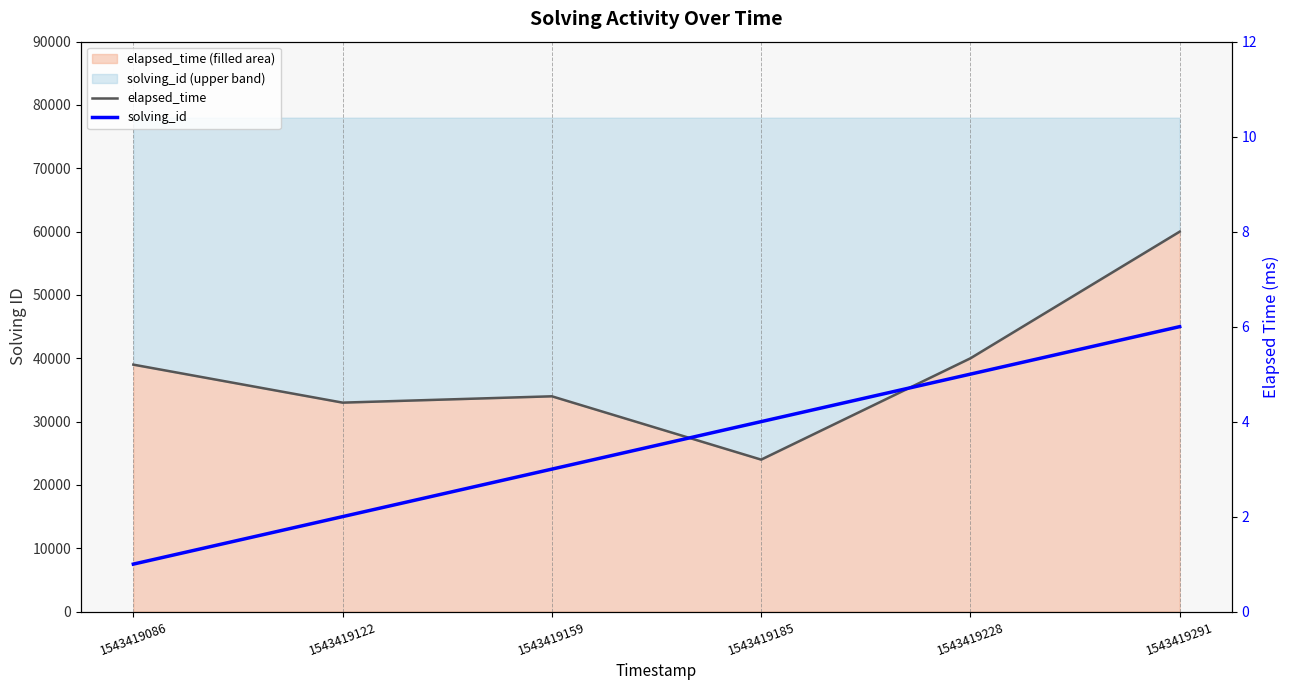

Reading left to right, list all the values displayed in this chart.

elapsed_time: 1543419086=39000	1543419122=33000	1543419159=34000	1543419185=24000	1543419228=40000	1543419291=60000
solving_id: 1543419086=1	1543419122=2	1543419159=3	1543419185=4	1543419228=5	1543419291=6